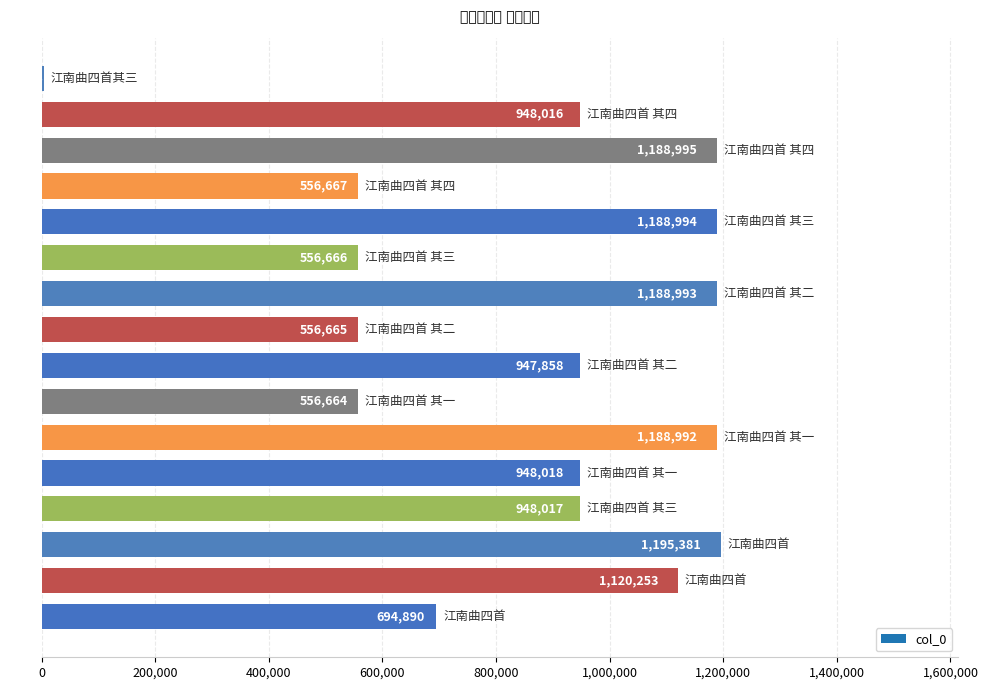

What is the greatest value displayed?

1195381